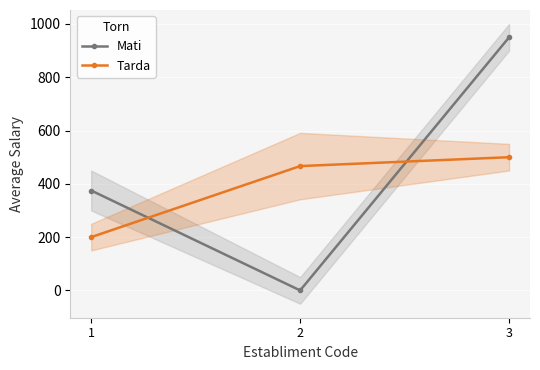

At which category does the chart reach its minimum across all series?

2